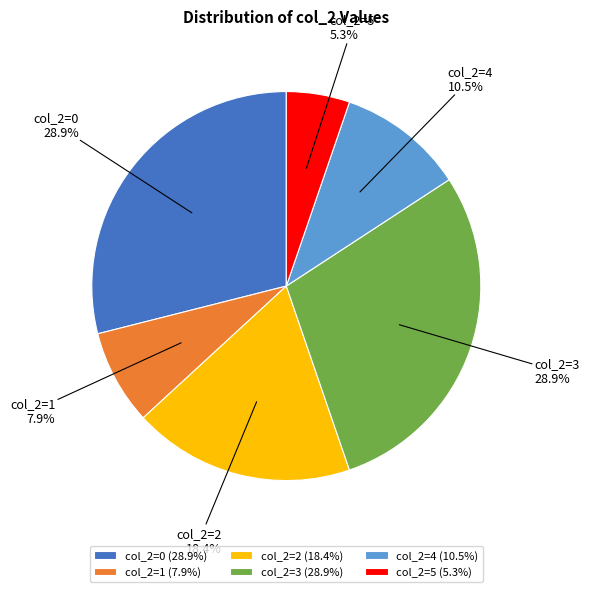

Combined, do col_2=5 (5.3%) and col_2=0 (28.9%) account for over 50%?

No